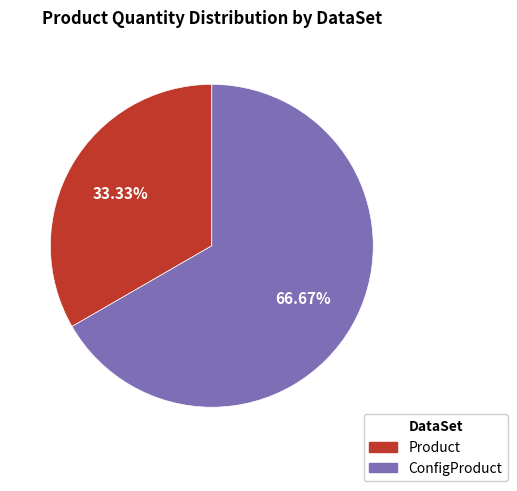

Is it true that Product is 33% of the pie?

True